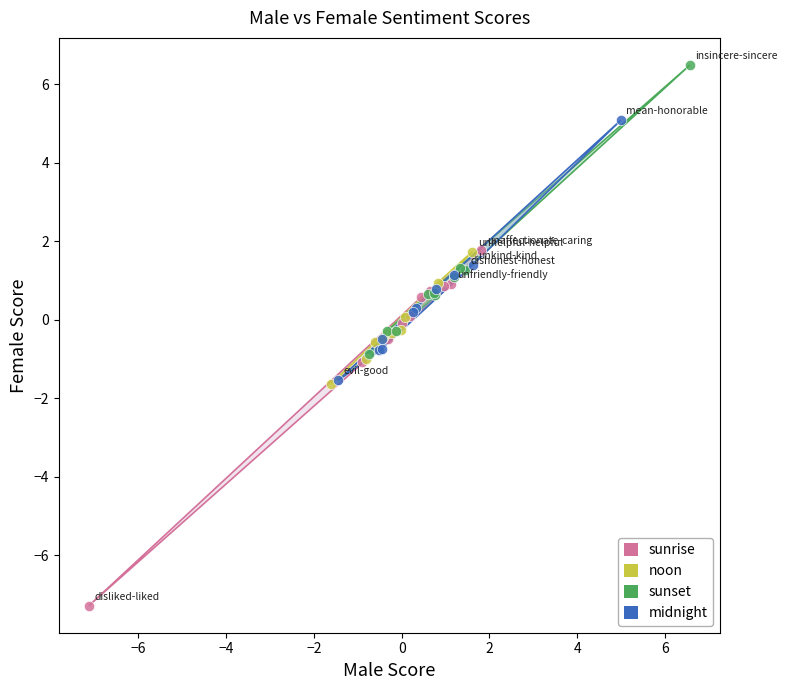

Which series reaches the maximum Y coordinate?

sunset